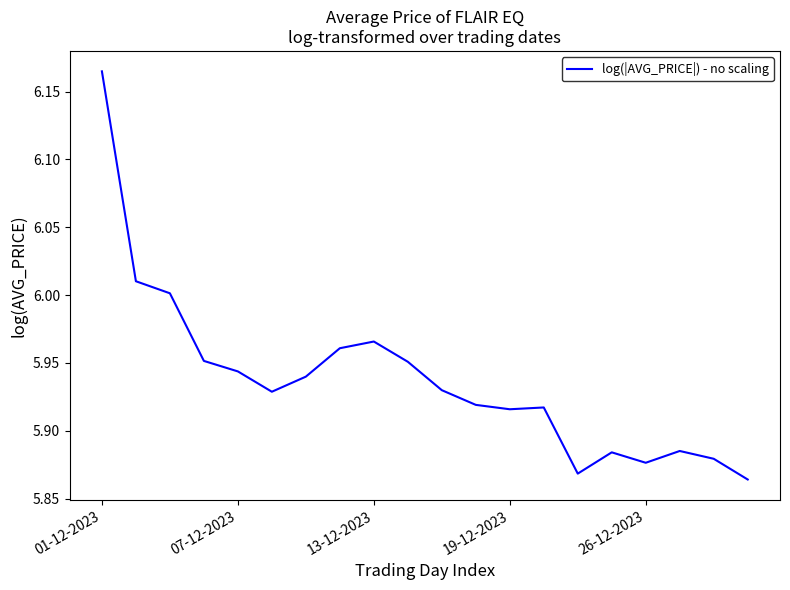

What is the average value?

5.9